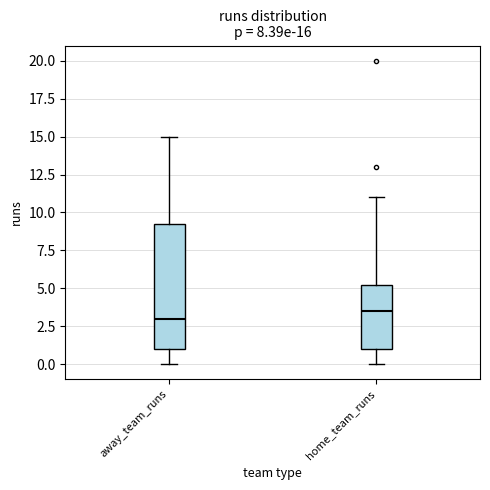

Which box's median line is the highest?

home_team_runs